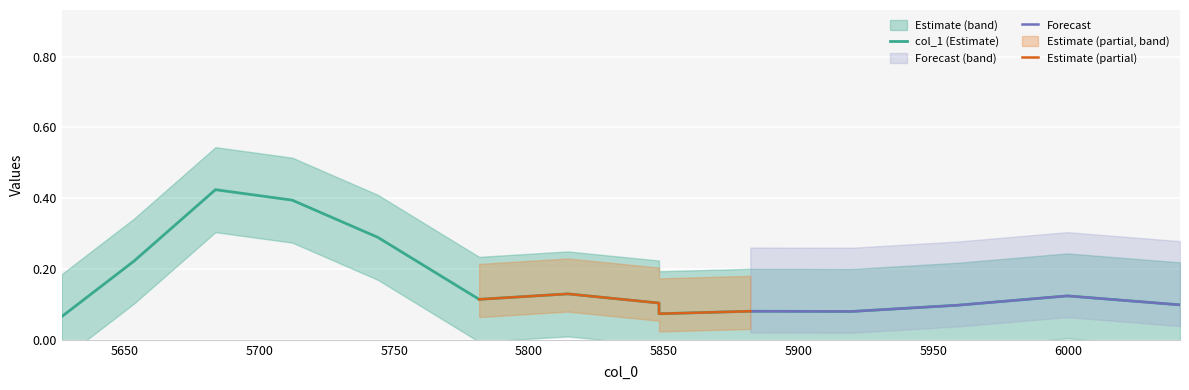

True or false: there are more than 0 points higher than both neighbors.

True